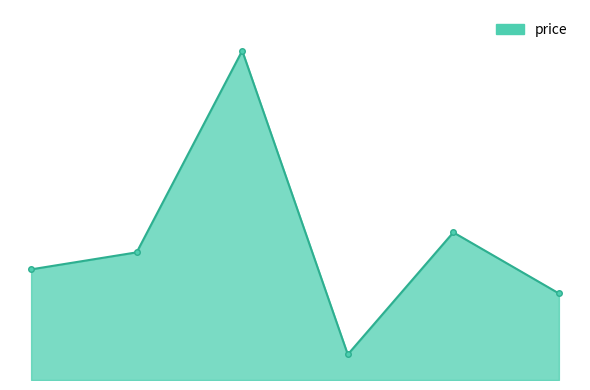

Which category has the highest value across all series?

3